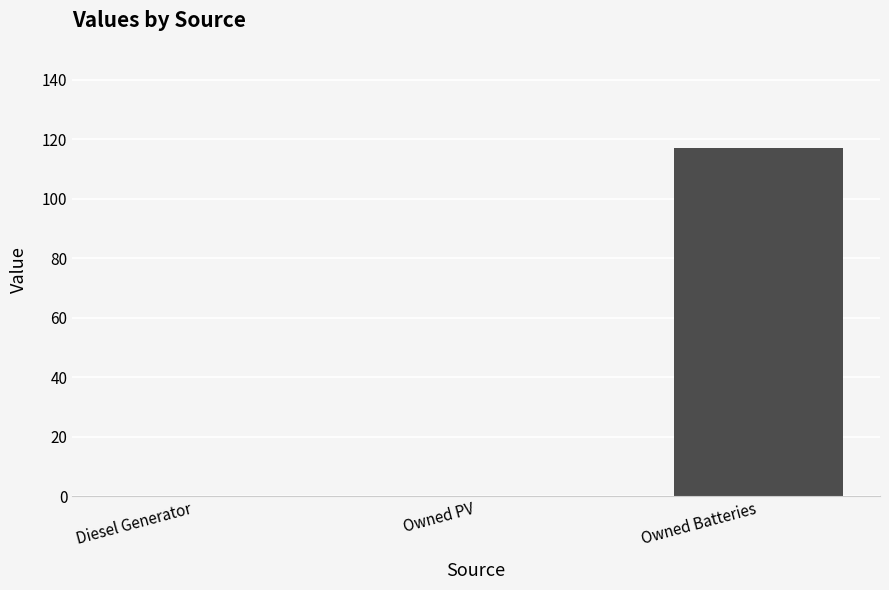

At which category does the chart reach its peak across all series?

Owned Batteries